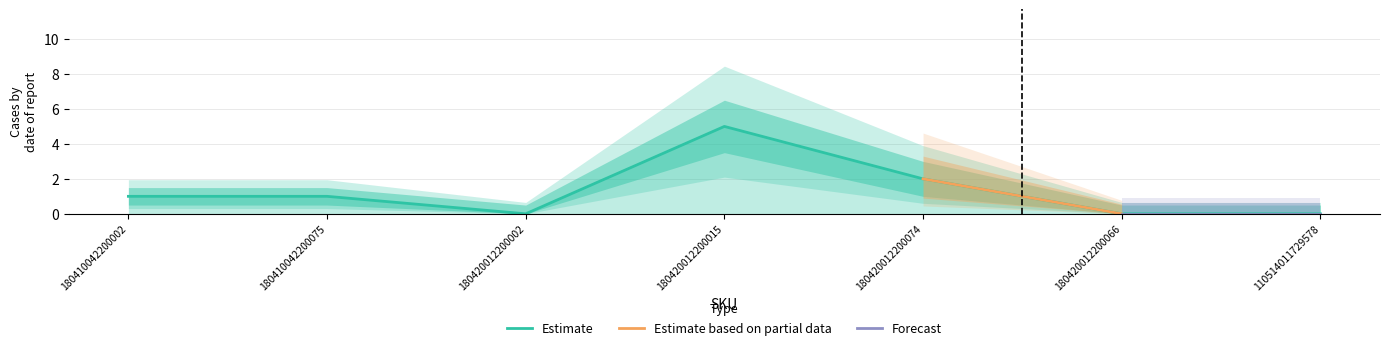

What is the sum of all Estimate lower values?

5.5